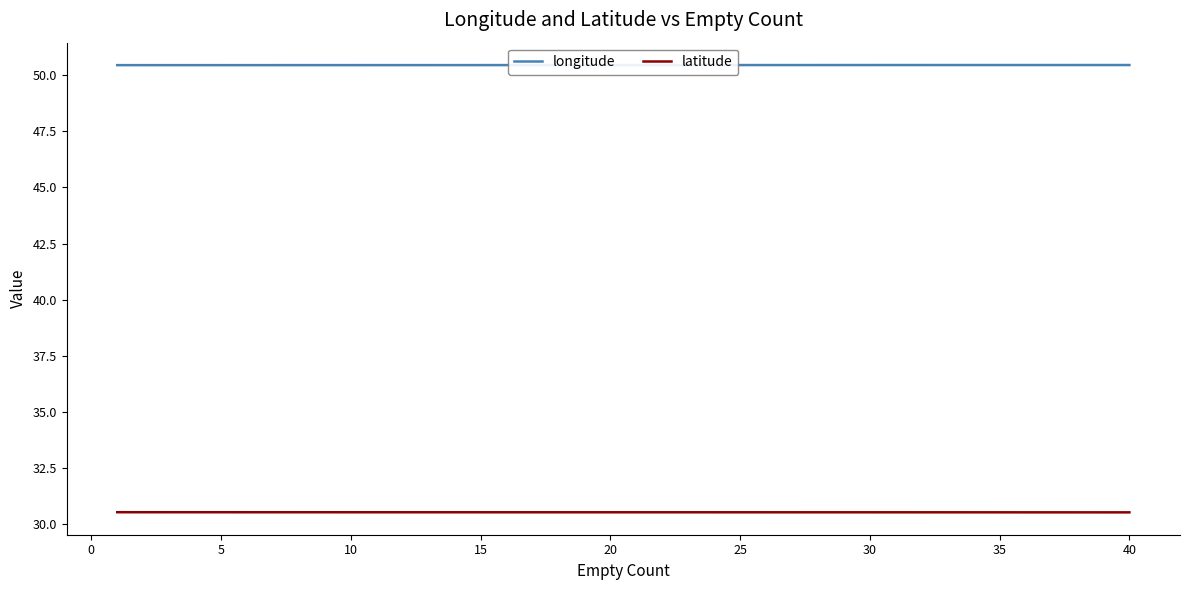

Rank the series by their average value, from lowest to highest.

latitude, longitude